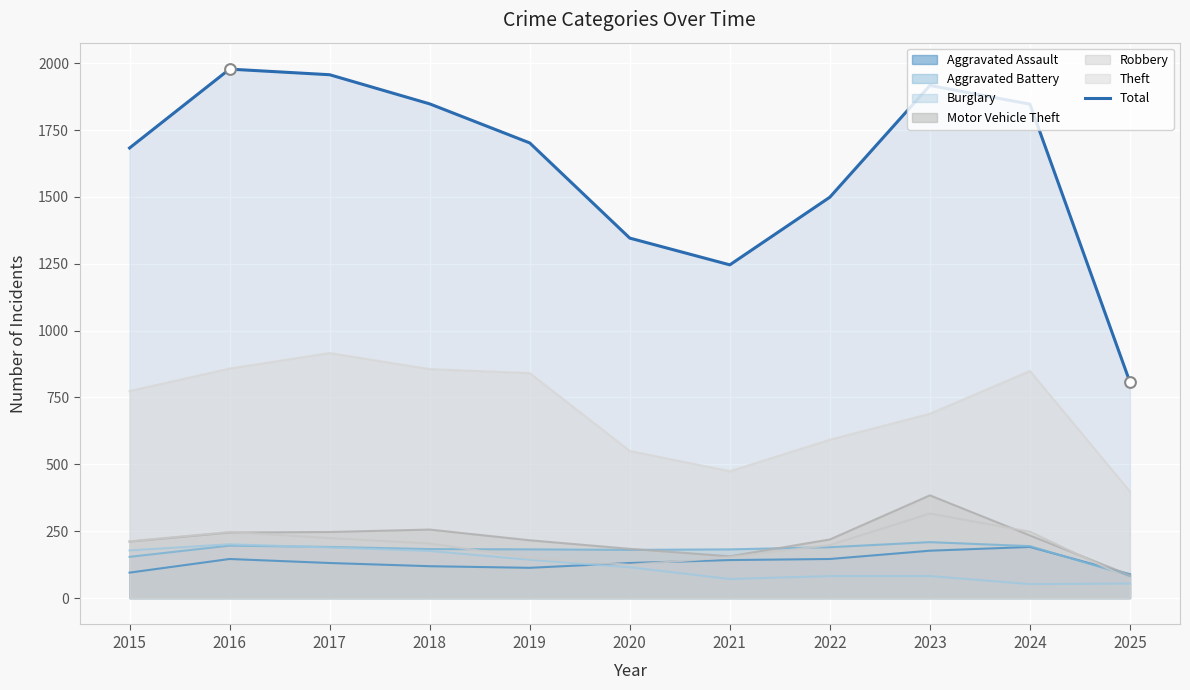

Which has a higher value, 2015 or 2022?

2015